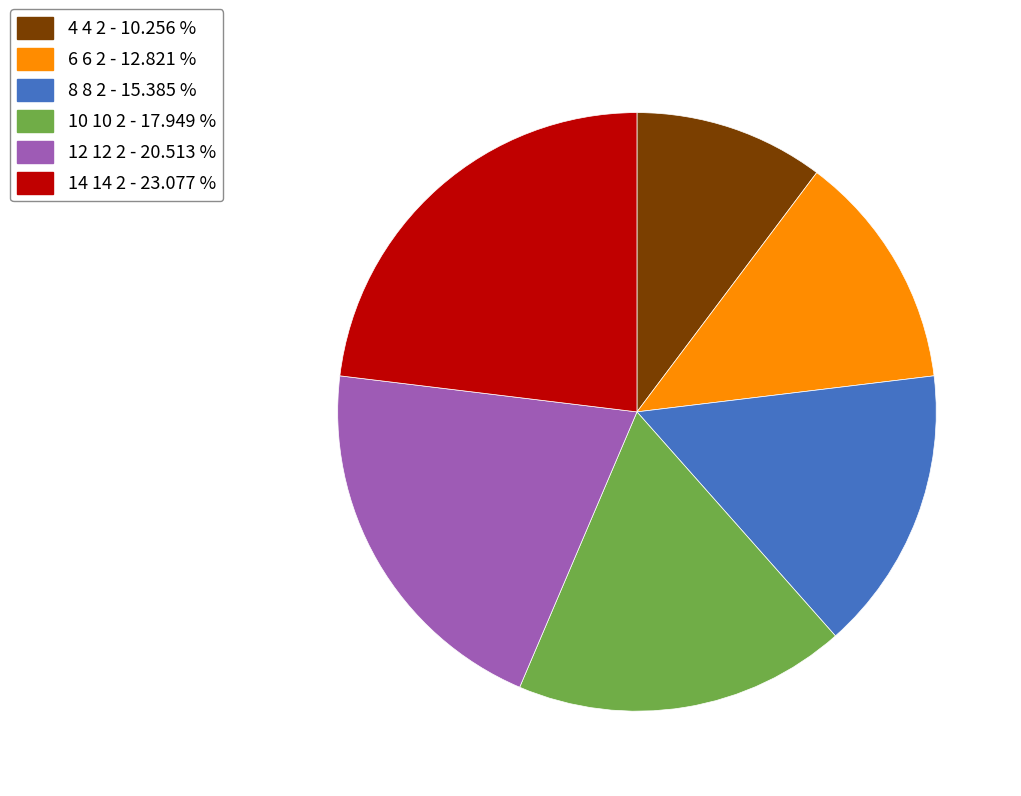

What is the ratio of the value at 4 4 2 to the value at 10 10 2?

0.6